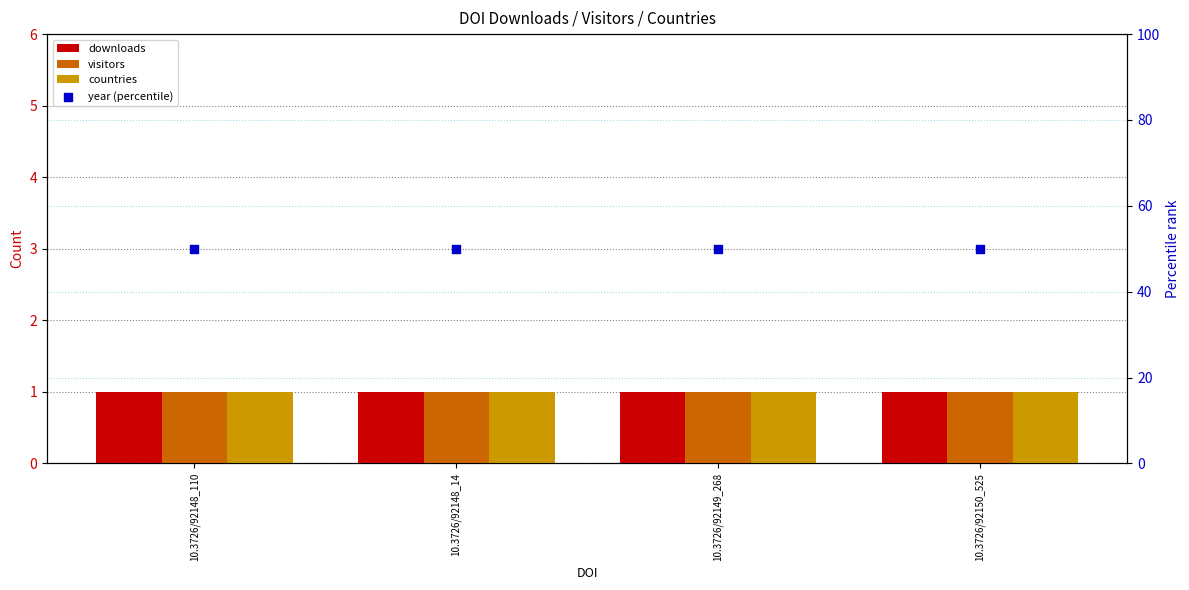

Which series reaches the maximum Y coordinate?

year (percentile)